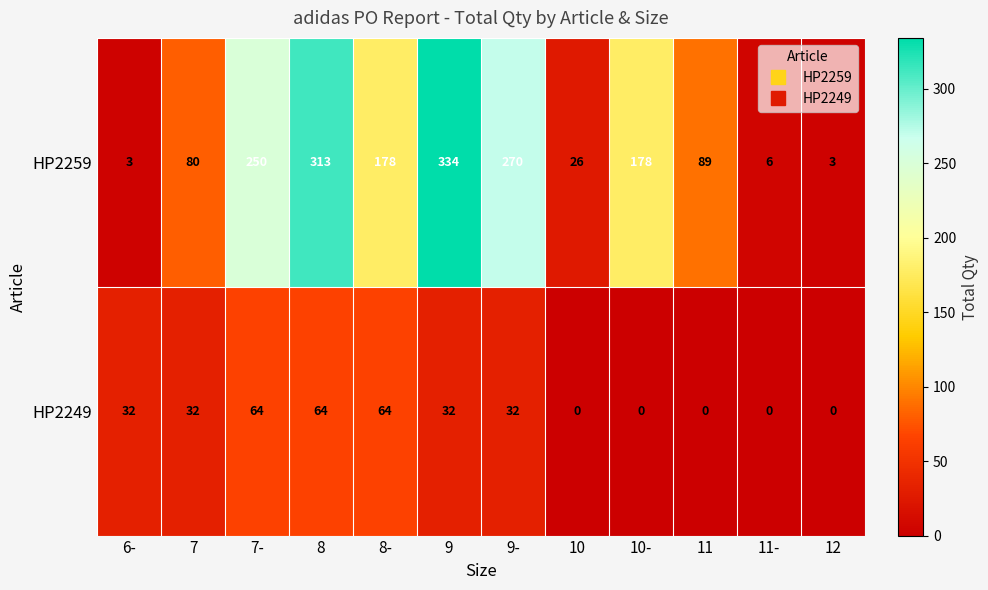

Reading left to right, transcribe all the data shown in this chart.

HP2259: 3	80	250	313	178	334	270	26	178	89	6	3
HP2249: 32	32	64	64	64	32	32	0	0	0	0	0